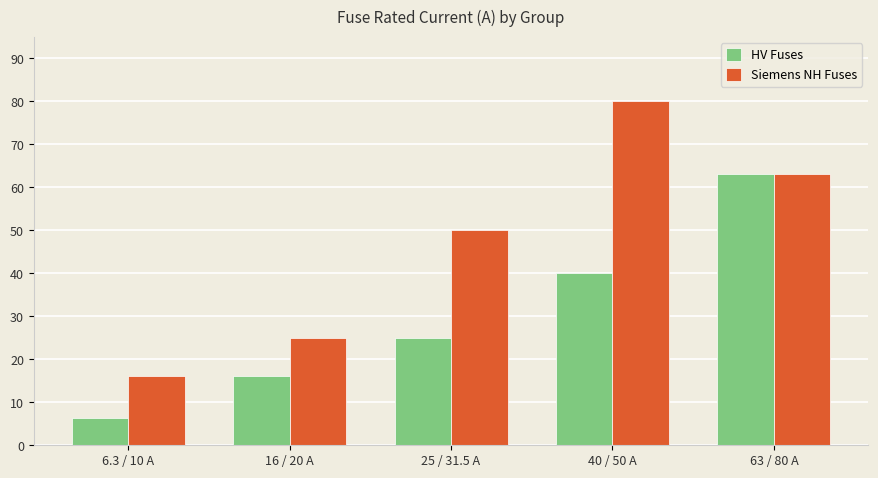

Which category has the lowest value in the Siemens NH Fuses series?

6.3 / 10 A